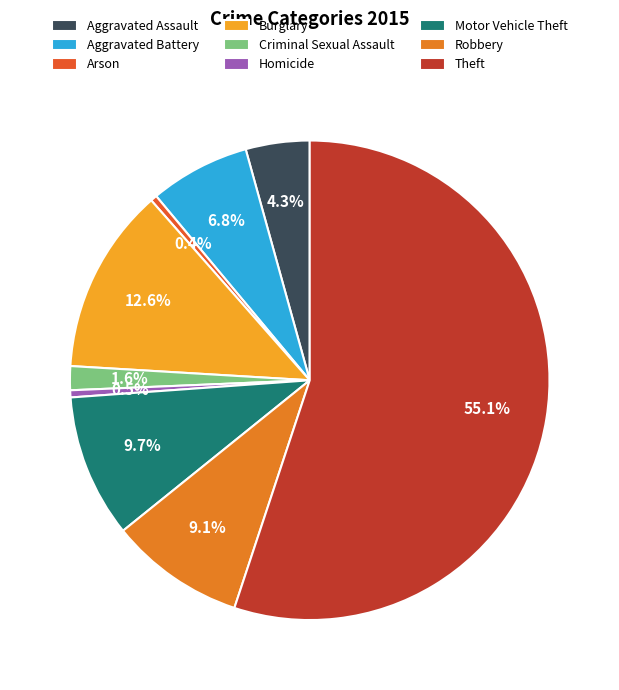

To the nearest percent, what is the difference between the largest and smallest slice percentages?

55%